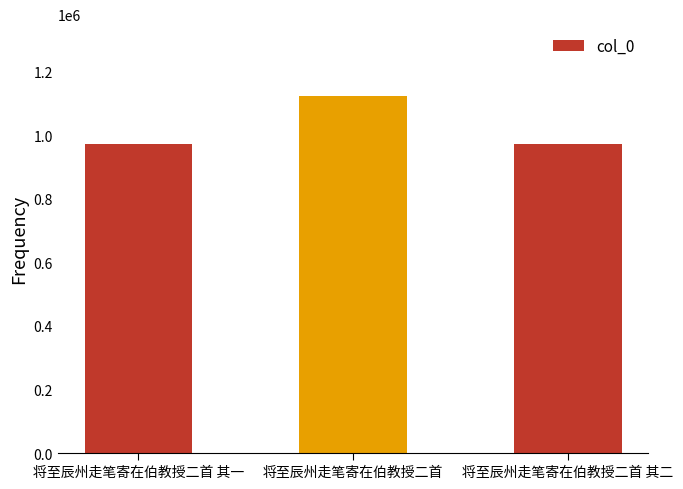

What is the label of the 1st bar from the left?

将至辰州走笔寄在伯教授二首 其一